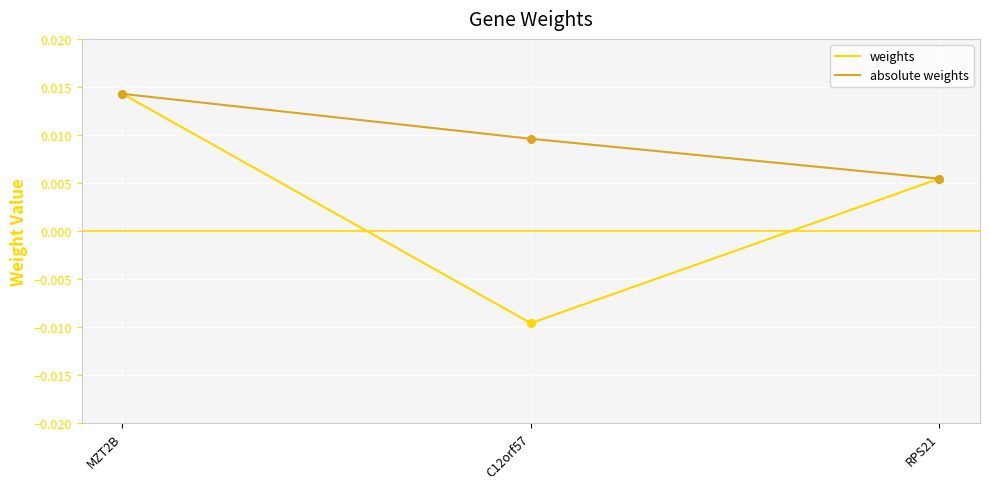

Which series has the largest range (max minus min)?

weights